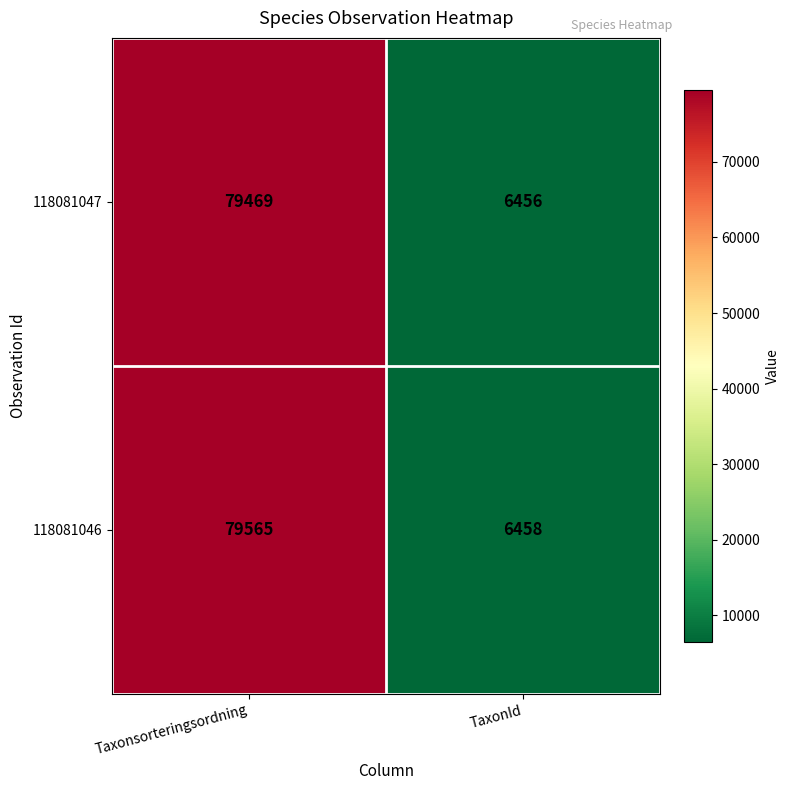

What is the minimum value shown in the chart?

6456